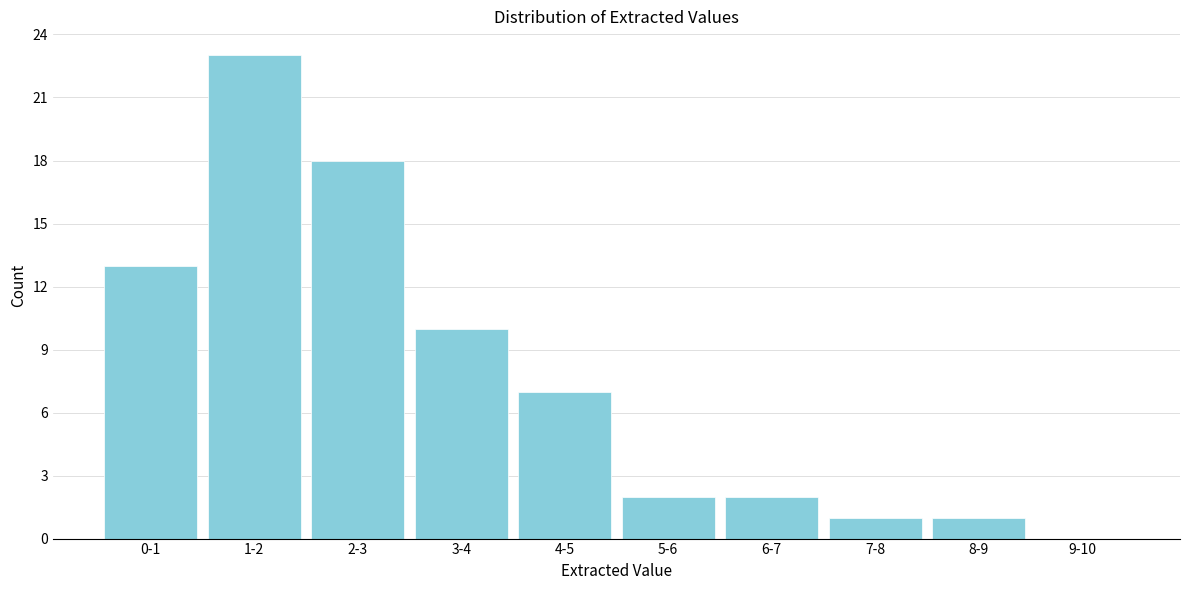

Reading left to right, extract all data points from this chart.

0-1=13	1-2=23	2-3=18	3-4=10	4-5=7	5-6=2	6-7=2	7-8=1	8-9=1	9-10=0